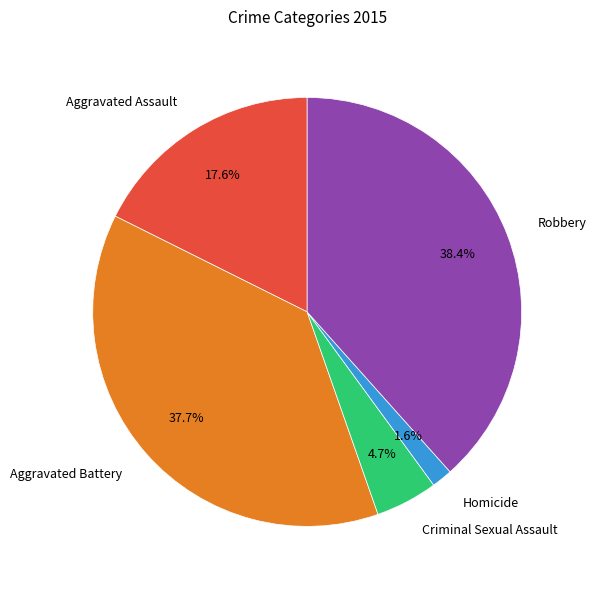

Is there a majority slice in this chart?

No